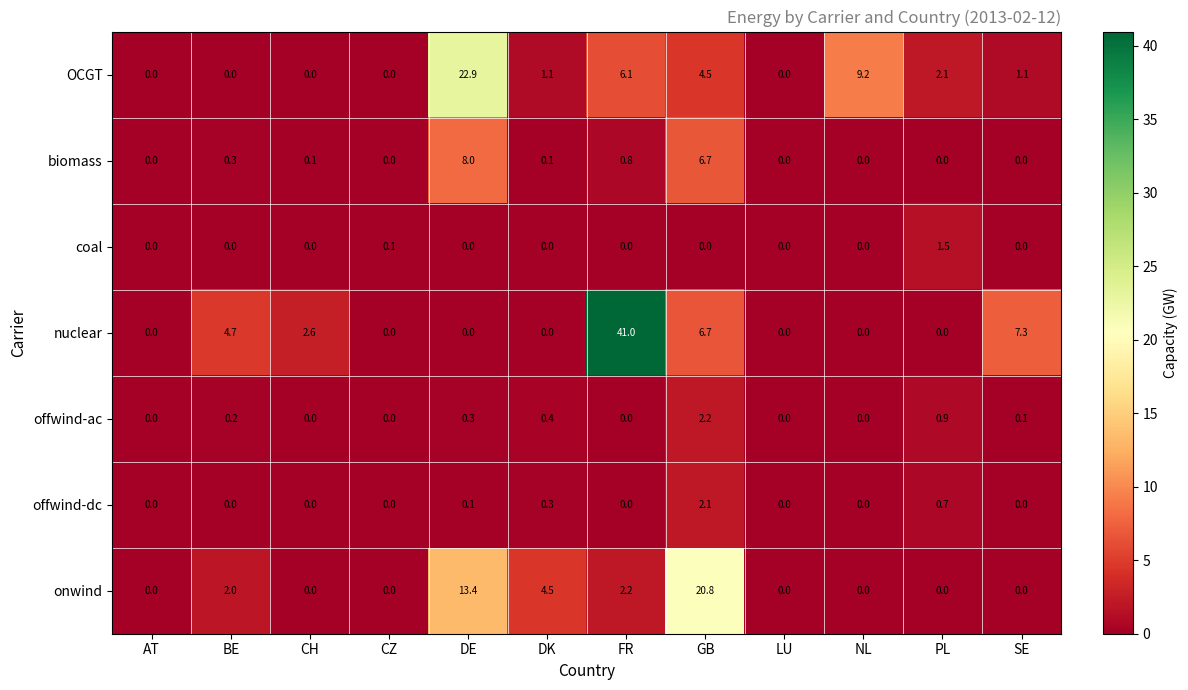

Which series has the widest spread of values?

nuclear